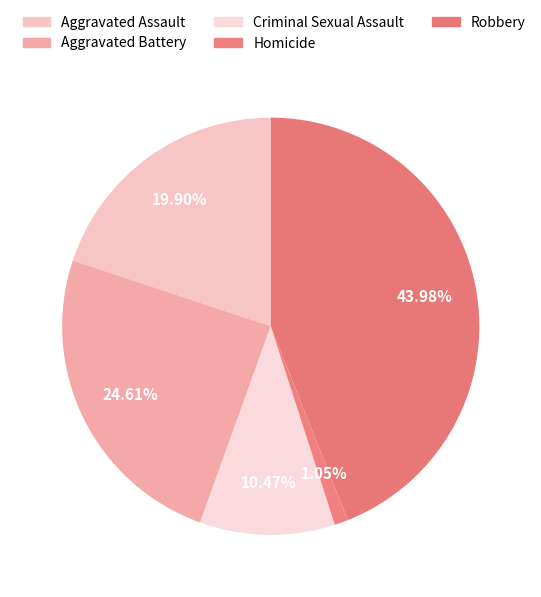

To the nearest percent, what is the combined percentage of Robbery and Criminal Sexual Assault?

54%